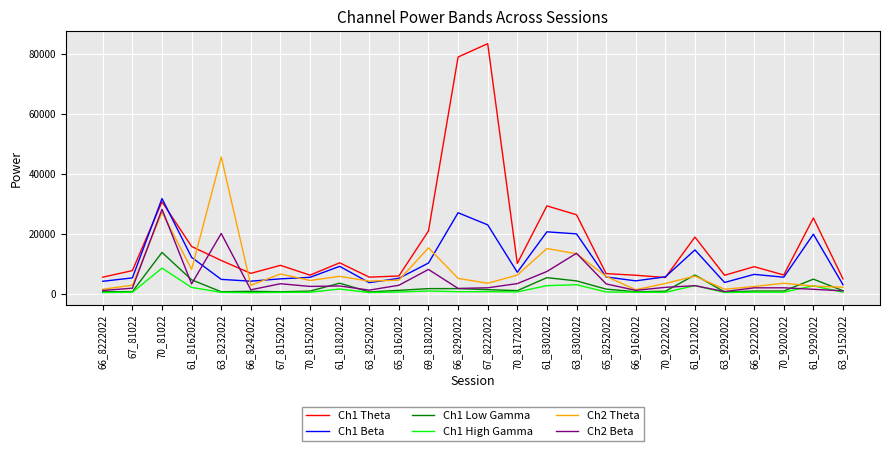

Which series has the largest range (max minus min)?

Ch1 Theta